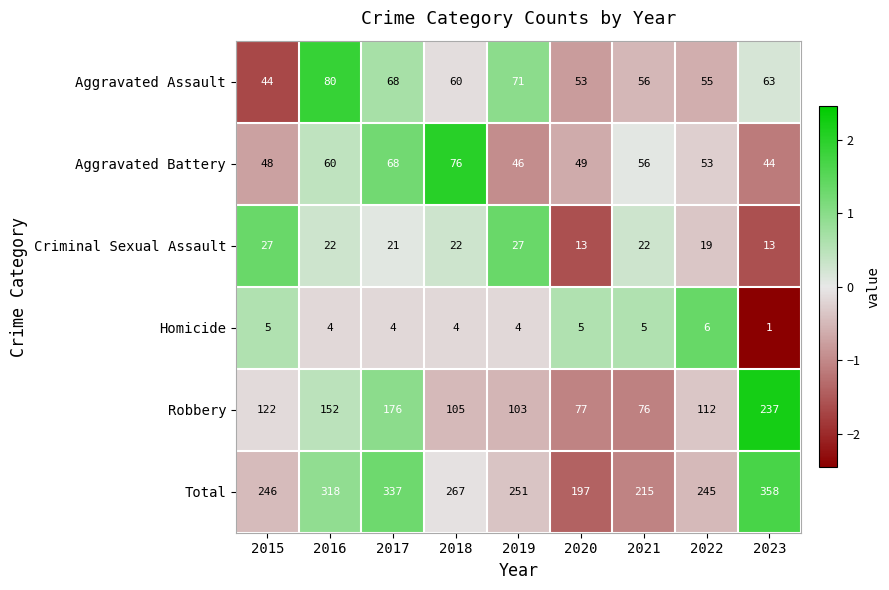

Which category has the highest value across all series?

2023